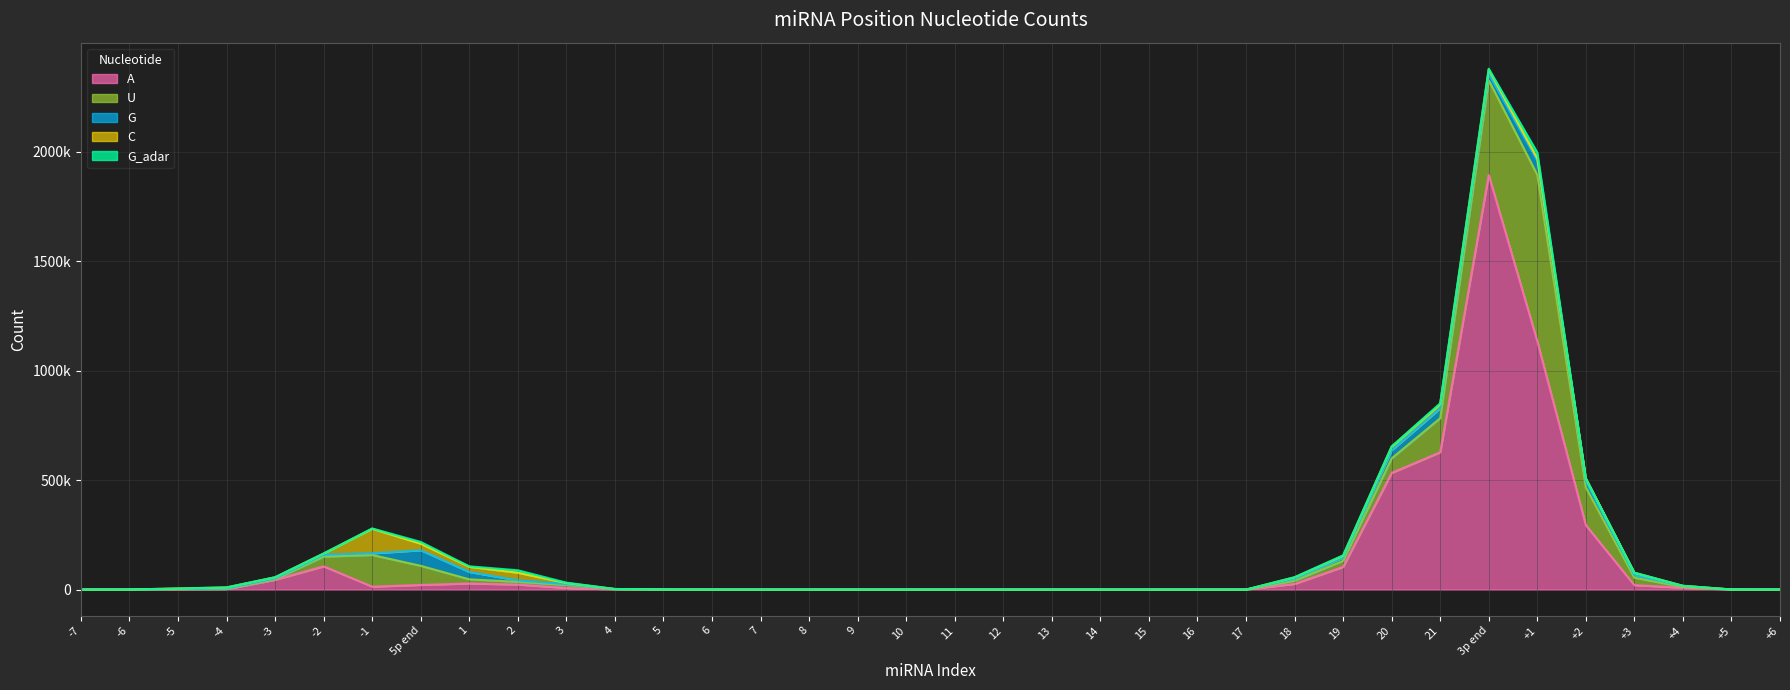

Reading right to left, transcribe all the data shown in this chart.

A: +6=72	+5=117	+4=8581	+3=20345	+2=294247	+1=1134652	3p end=1893293	21=627103	20=532826	19=103530	18=25900	17=0	16=0	15=0	14=0	13=0	12=0	11=0	10=0	9=0	8=0	7=0	6=0	5=18	4=864	3=7312	2=23084	1=27890	5p end=21235	-1=13513	-2=106245	-3=44645	-4=2048	-5=505	-6=79	-7=35
U: +6=18	+5=216	+4=3388	+3=34257	+2=172437	+1=759366	3p end=432226	21=155305	20=66277	19=27758	18=14680	17=0	16=0	15=0	14=0	13=0	12=0	11=0	10=0	9=0	8=0	7=0	6=0	5=162	4=745	3=13851	2=12424	1=18945	5p end=87353	-1=144452	-2=44228	-3=2267	-4=587	-5=1318	-6=13	-7=0
G: +6=45	+5=71	+4=4617	+3=11842	+2=29224	+1=64900	3p end=29067	21=45275	20=36731	19=14970	18=9323	17=0	16=0	15=0	14=0	13=0	12=0	11=0	10=0	9=0	8=0	7=0	6=0	5=132	4=582	3=3916	2=6711	1=33542	5p end=71009	-1=7485	-2=8626	-3=4241	-4=2613	-5=1547	-6=93	-7=0
C: +6=0	+5=161	+4=712	+3=10501	+2=11994	+1=9776	3p end=20380	21=18843	20=16551	19=8010	18=6010	17=0	16=0	15=0	14=0	13=0	12=0	11=0	10=0	9=0	8=0	7=0	6=0	5=192	4=421	3=4933	2=34587	1=23688	5p end=29803	-1=112491	-2=5608	-3=5189	-4=4652	-5=1779	-6=172	-7=0
G_adar: +6=83	+5=0	+4=20	+3=336	+2=225	+1=27027	3p end=3402	21=3891	20=1417	19=2014	18=572	17=0	16=0	15=0	14=0	13=0	12=0	11=0	10=0	9=0	8=0	7=0	6=0	5=0	4=255	3=1617	2=11420	1=2095	5p end=8263	-1=1162	-2=77	-3=10	-4=0	-5=0	-6=0	-7=0